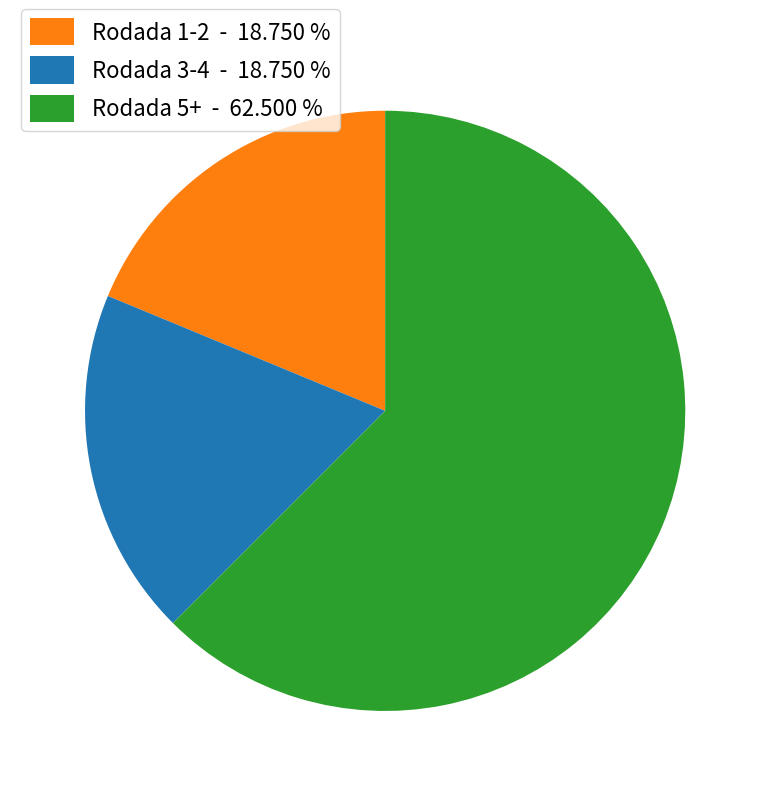

What is the majority slice?

Rodada 5+ - 62.500 %